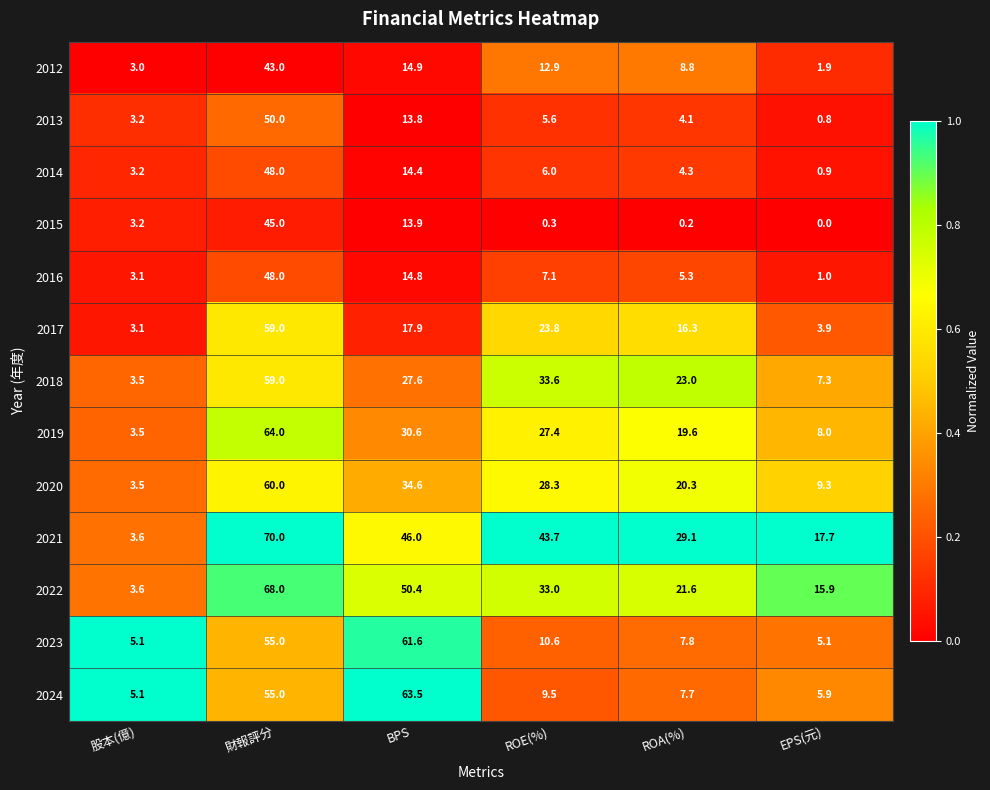

The 2018 series shows 5.3 at 股本(億). True or false?

False